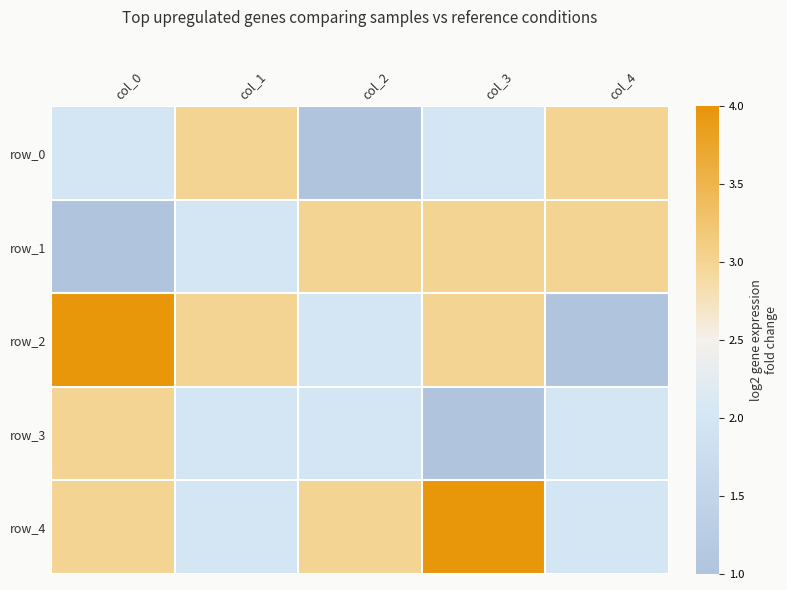

Which category has the lowest value in the row_2 series?

col_4